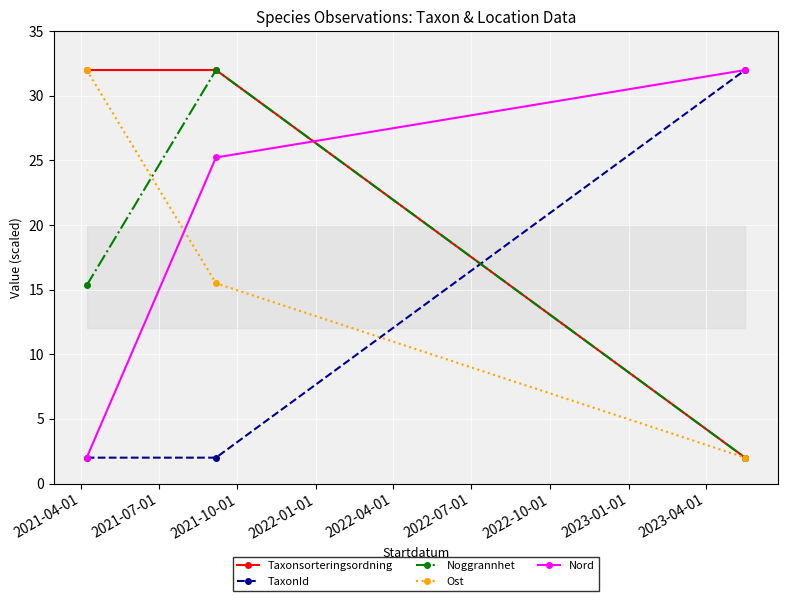

At how many categories does at least one series exceed 8?

3